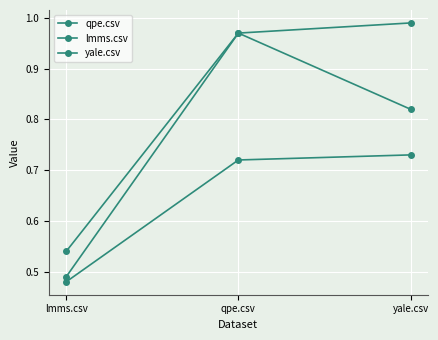

At which category is the sum across all series the highest?

qpe.csv